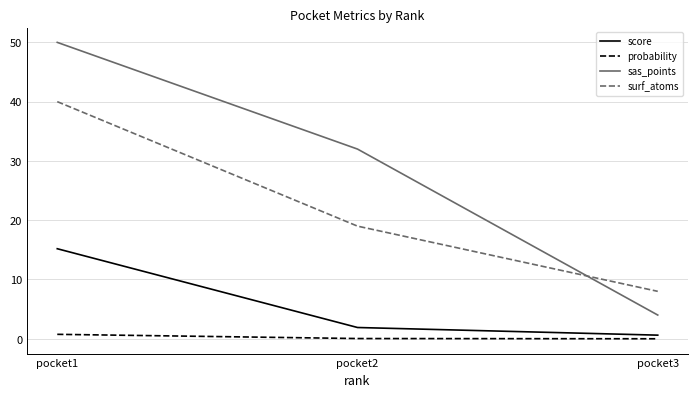

Does the chart have visible grid lines?

Yes